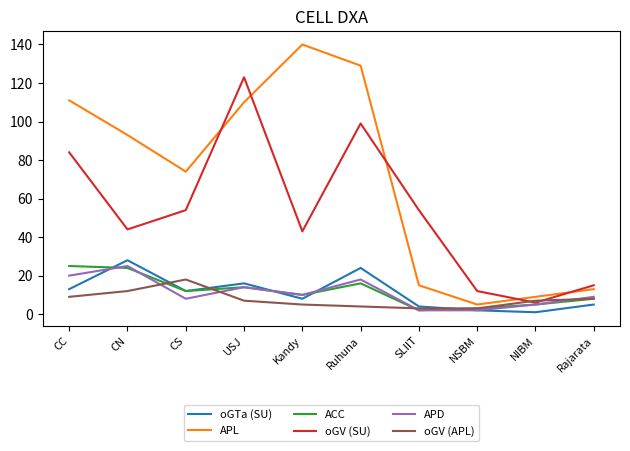

At which category does oGV (SU) reach its first local peak?

USJ